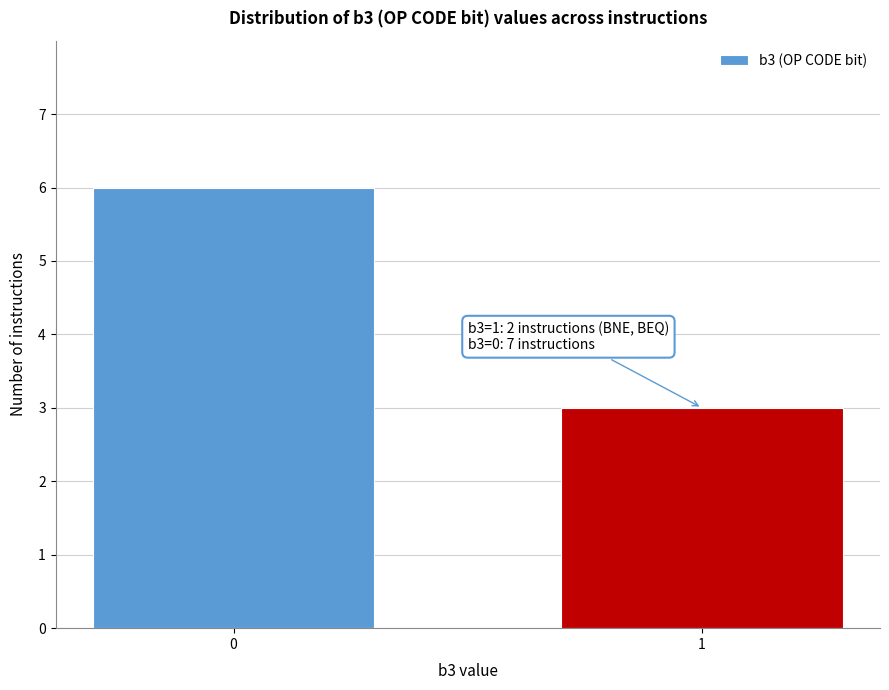

Reading right to left, what are all the values shown in this chart?

3	6